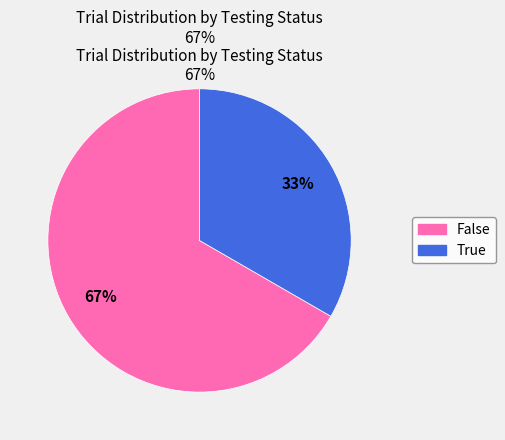

Combined, what portion of the pie is True and False?

100.0%